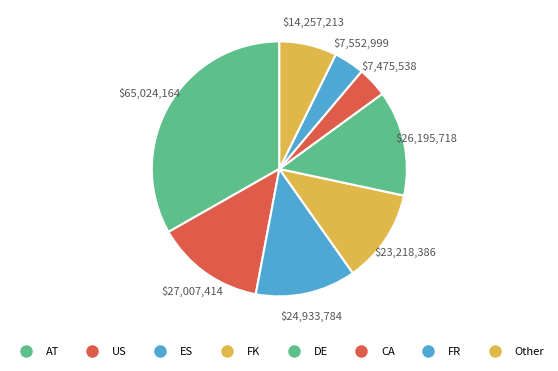

How many segments does this pie chart have?

8